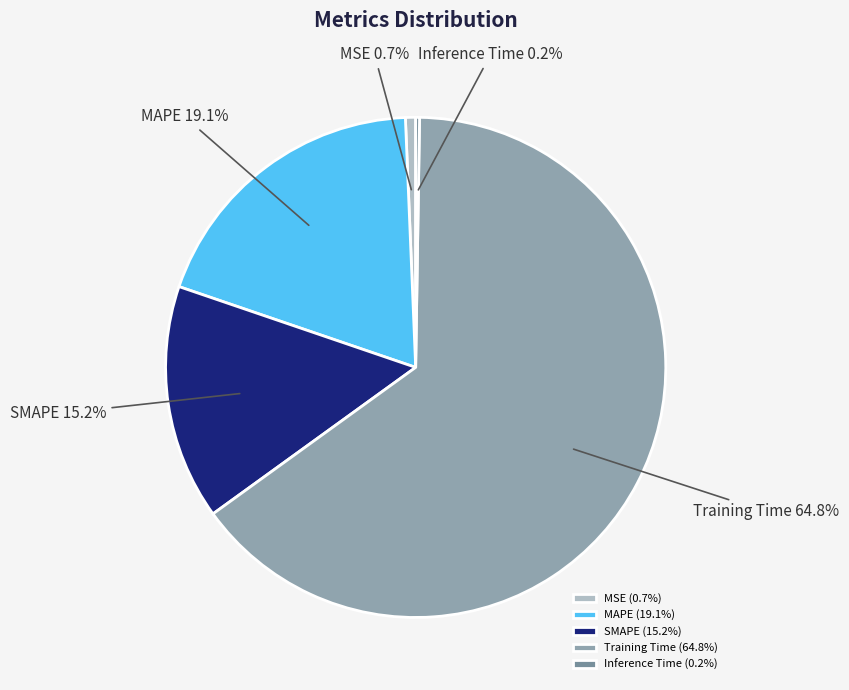

What percentage do MAPE and Training Time together represent?

83.9%